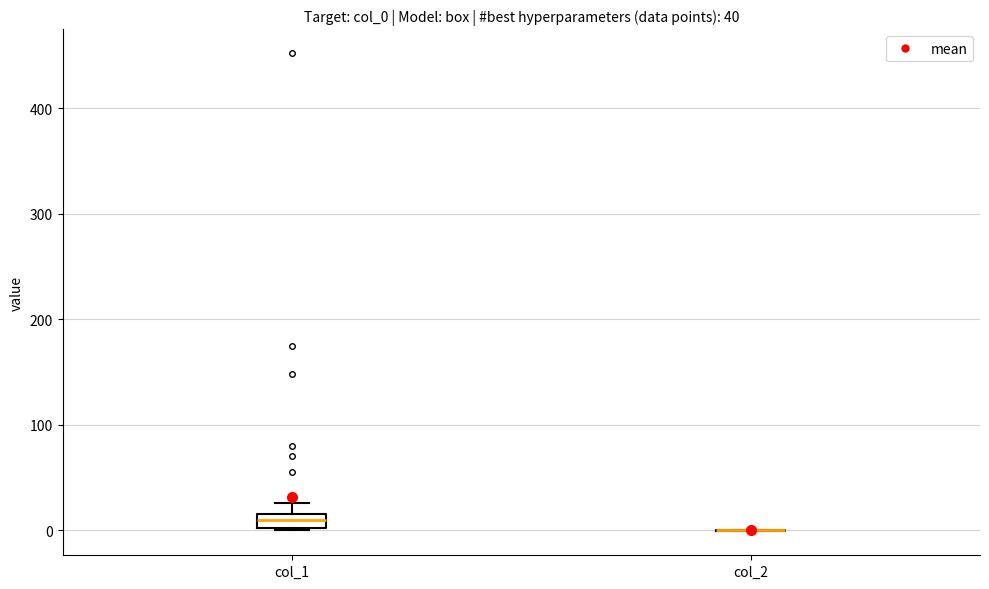

Comparing the boxes themselves (not the whiskers), which one is the tallest?

col_1